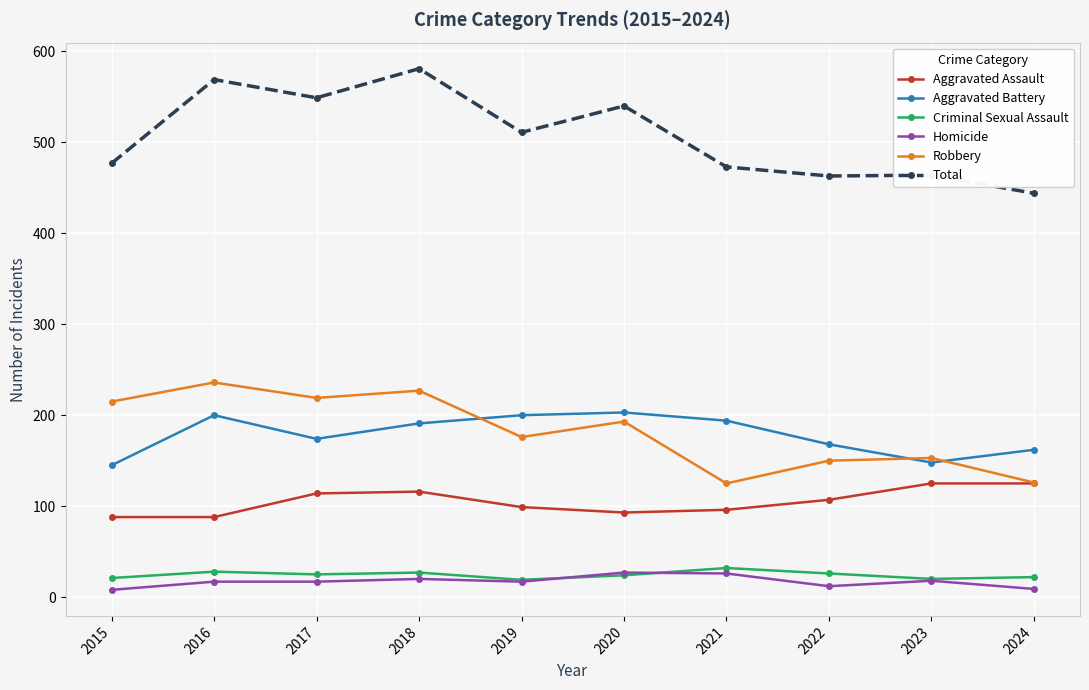

At which category does Aggravated Battery reach its first local valley?

2017